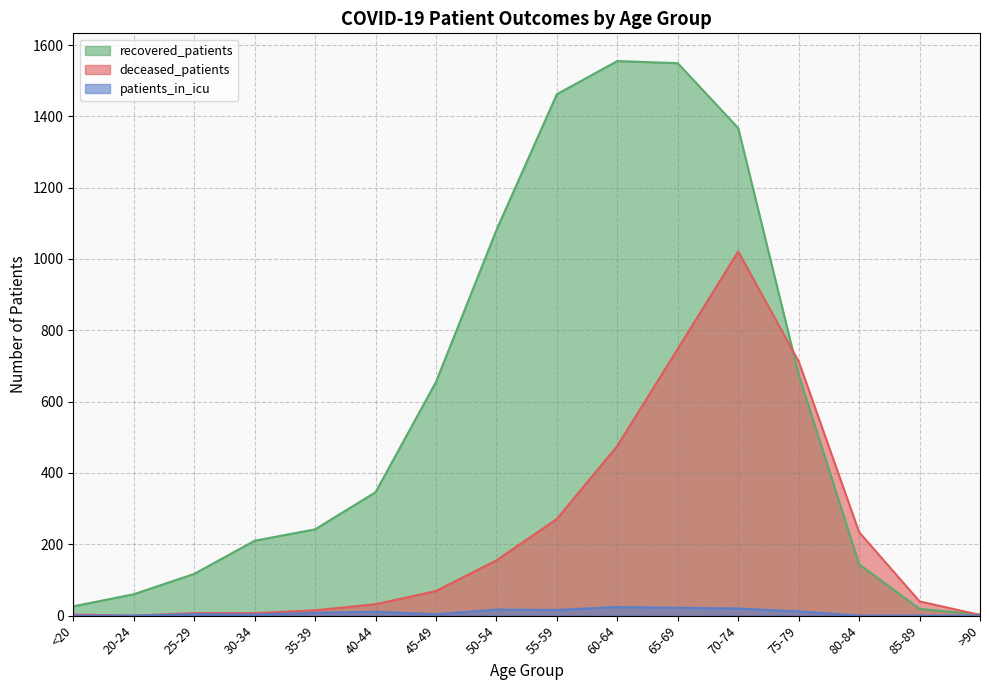

In patients_in_icu, how many points are higher than both neighbors (excluding endpoints)?

4